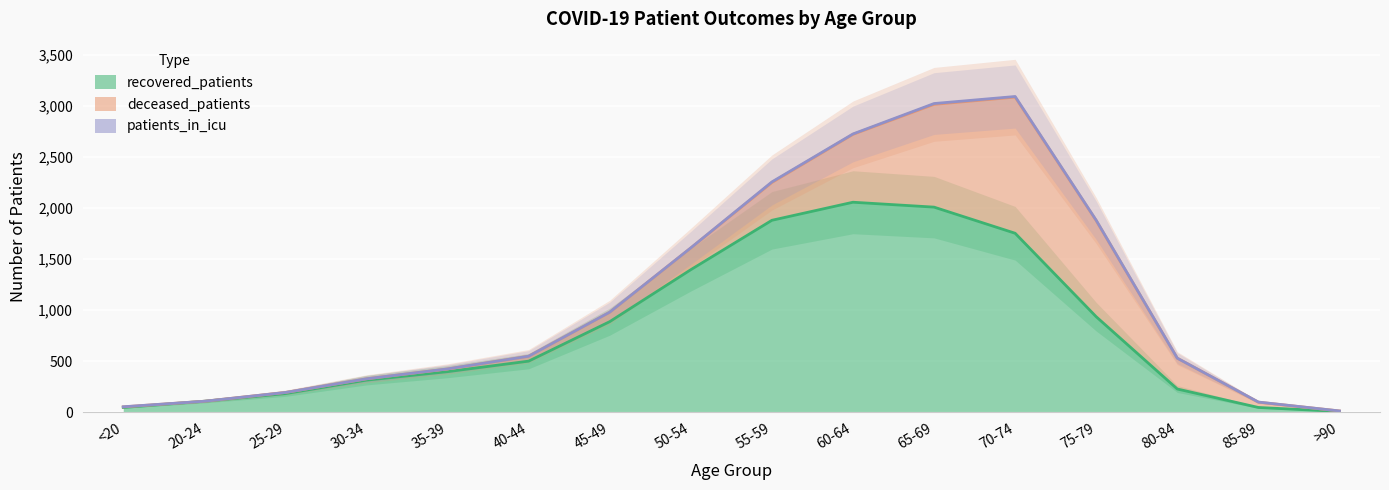

Reading right to left, extract all data points from this chart.

deceased_patients: >90=5	85-89=52	80-84=302	75-79=942	70-74=1334	65-69=1007	60-64=665	55-59=370	50-54=213	45-49=92	40-44=48	35-39=26	30-34=13	25-29=11	20-24=0	<20=6
recovered_patients: >90=7	85-89=46	80-84=227	75-79=935	70-74=1753	65-69=2009	60-64=2057	55-59=1880	50-54=1396	45-49=887	40-44=500	35-39=397	30-34=314	25-29=182	20-24=107	<20=46
patients_in_icu: >90=0	85-89=1	80-84=0	75-79=3	70-74=6	65-69=8	60-64=4	55-59=6	50-54=1	45-49=1	40-44=0	35-39=1	30-34=0	25-29=0	20-24=0	<20=1